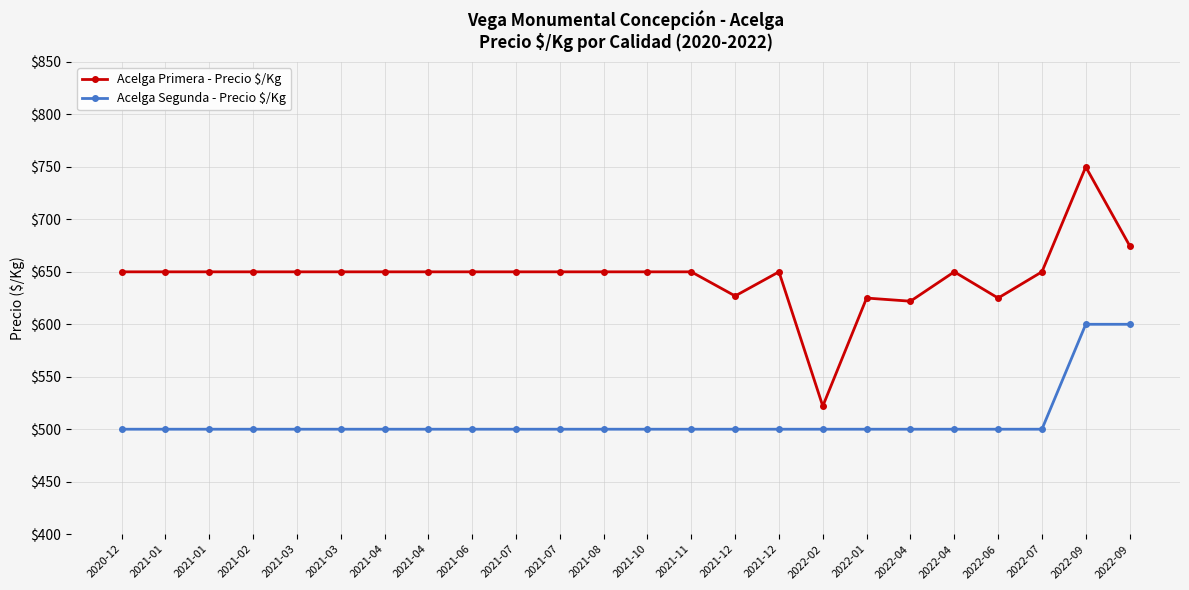

Is this an area chart (filled region under the line)?

No